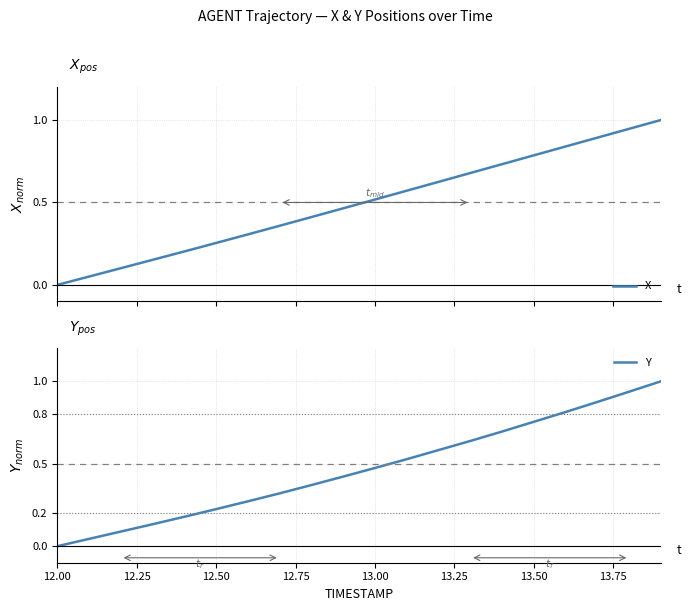

What is the sum of all Y values?

9.4